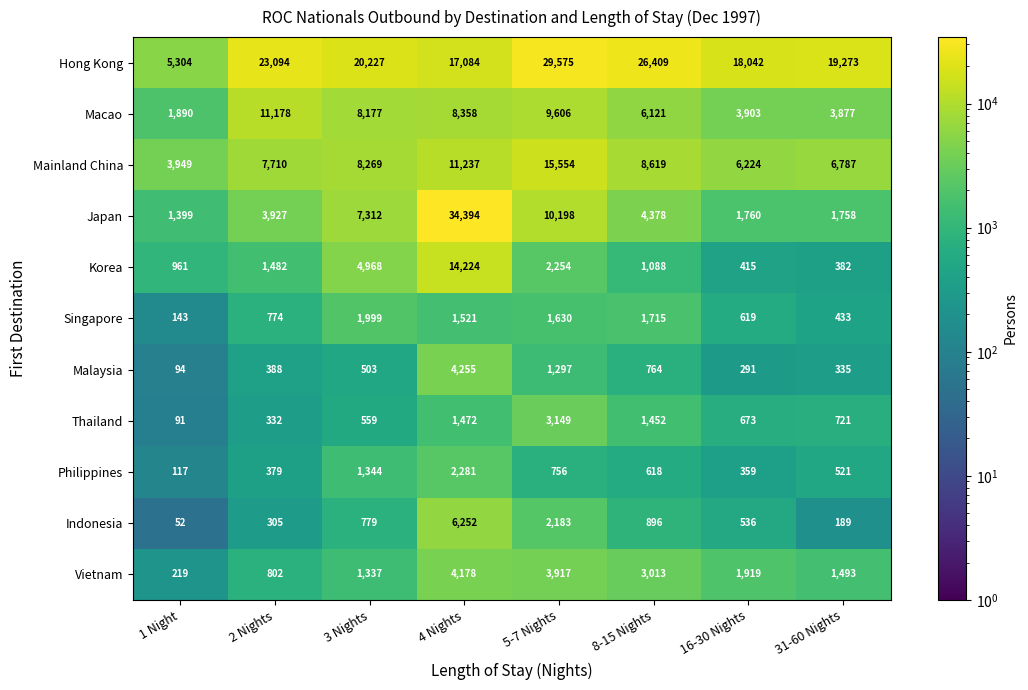

What is the total value across all series at 31-60 Nights?

35769